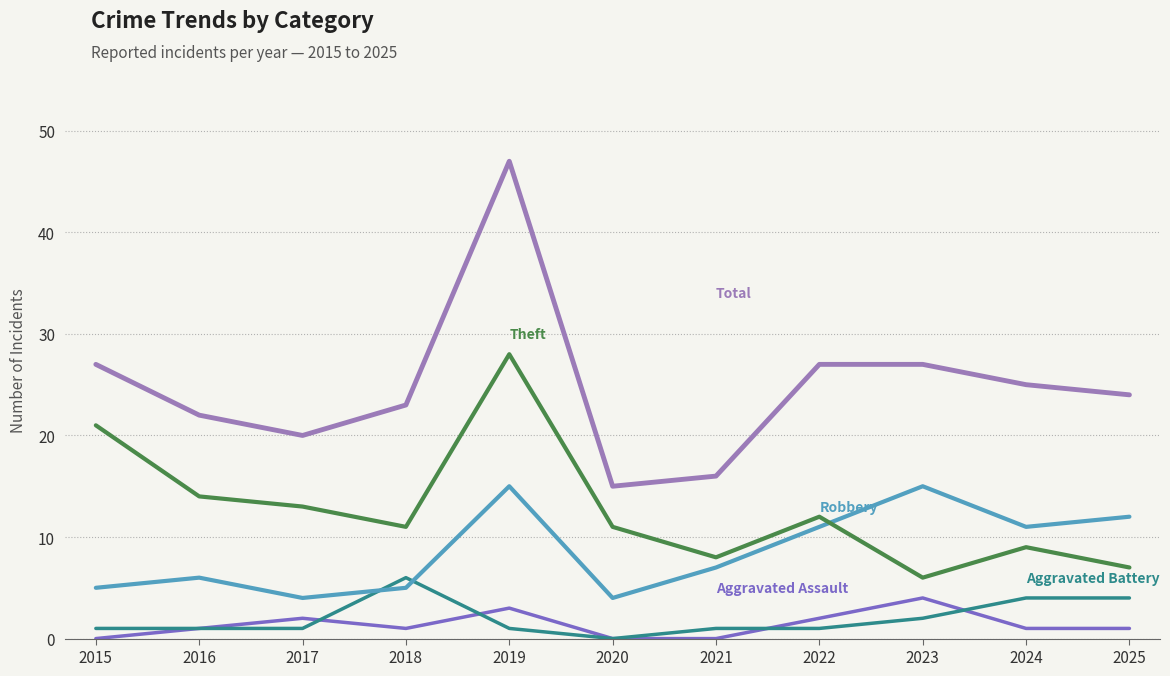

What is the greatest value displayed?

47